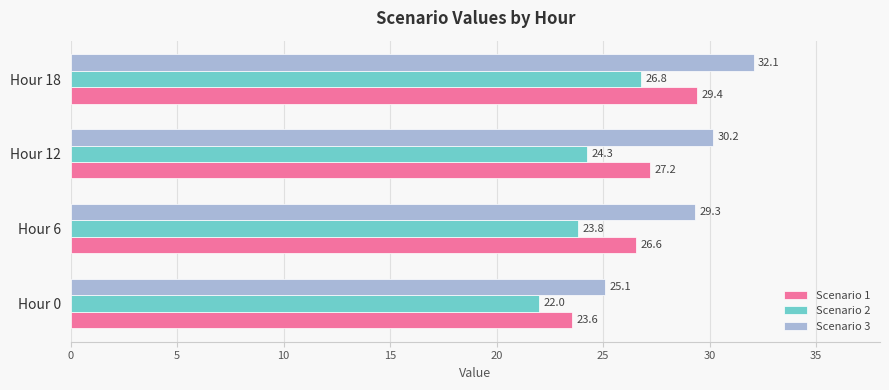

What is the greatest value displayed?

32.1